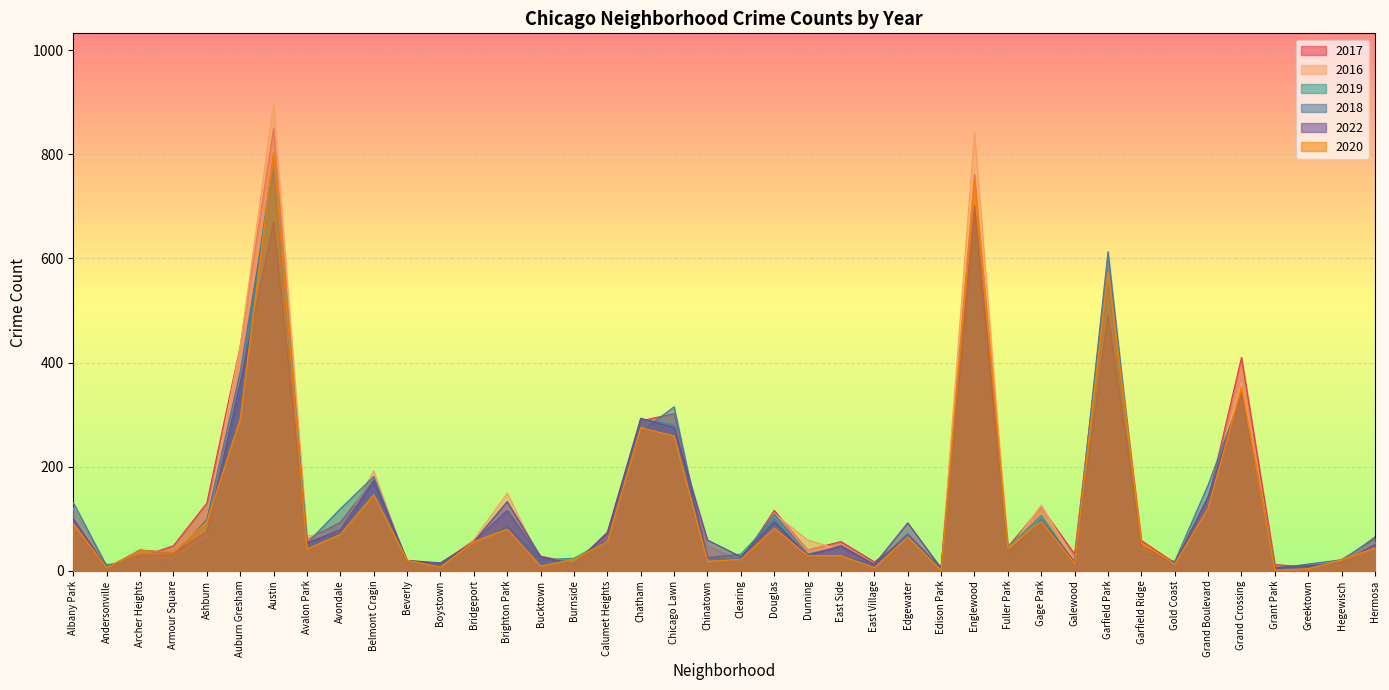

The 2017 series shows 135 at Avondale. True or false?

False